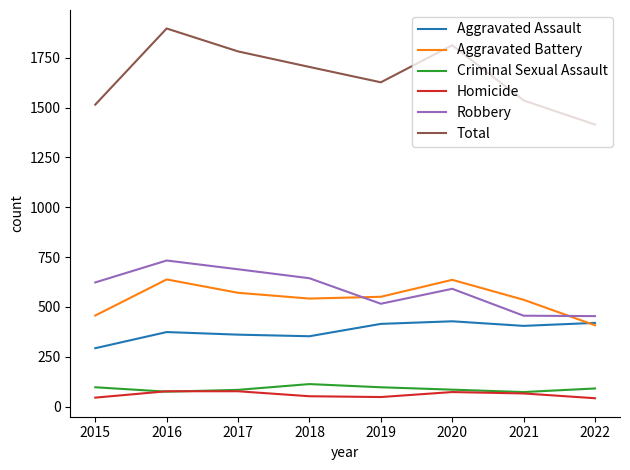

True or false: Aggravated Assault has a value of 405 at 2021.

True